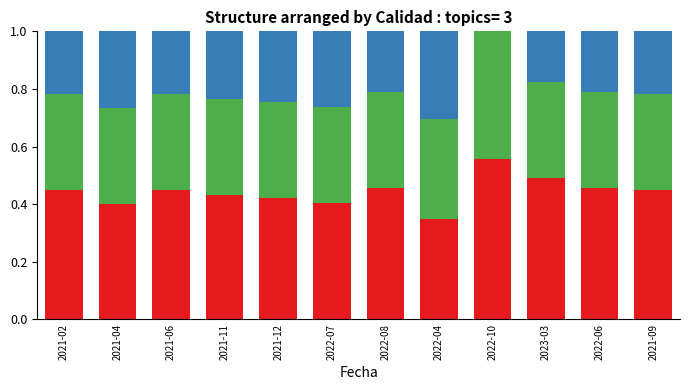

What is the total value across all series at 2022-08?

1.0